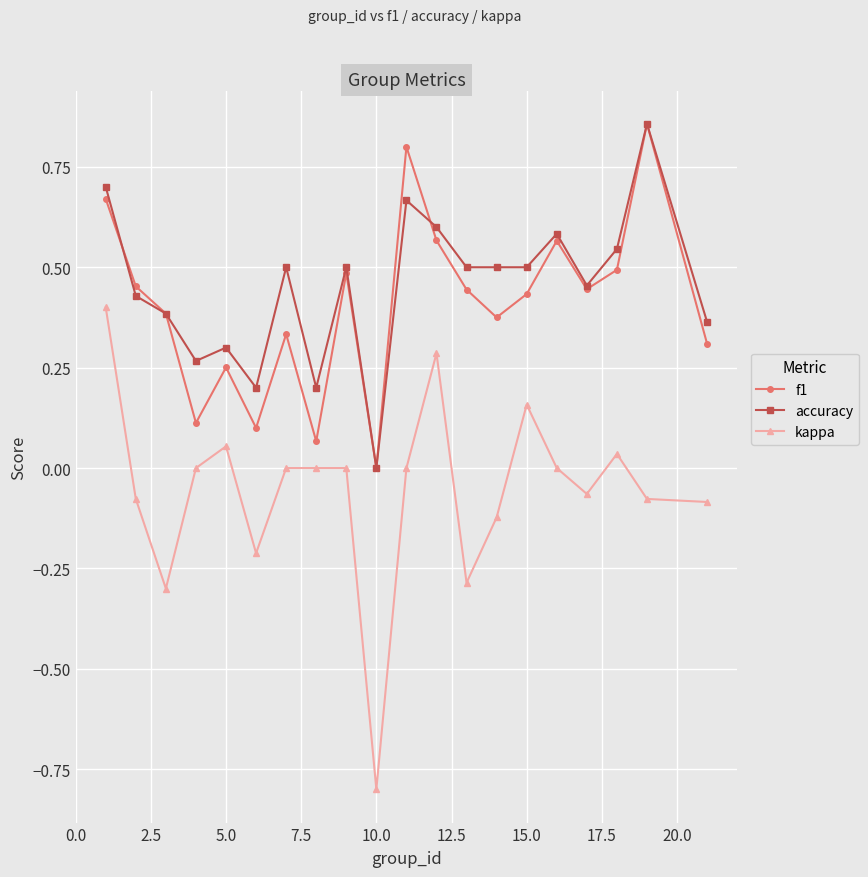

What is the value of the kappa point at the 6th from the left?

-0.2